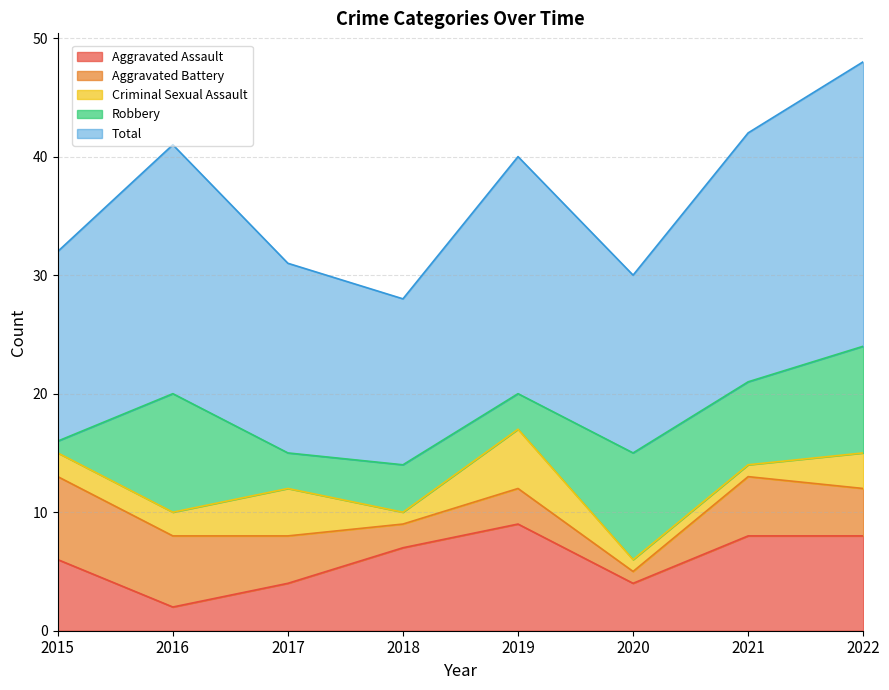

How many times do Aggravated Battery and Criminal Sexual Assault cross each other?

1